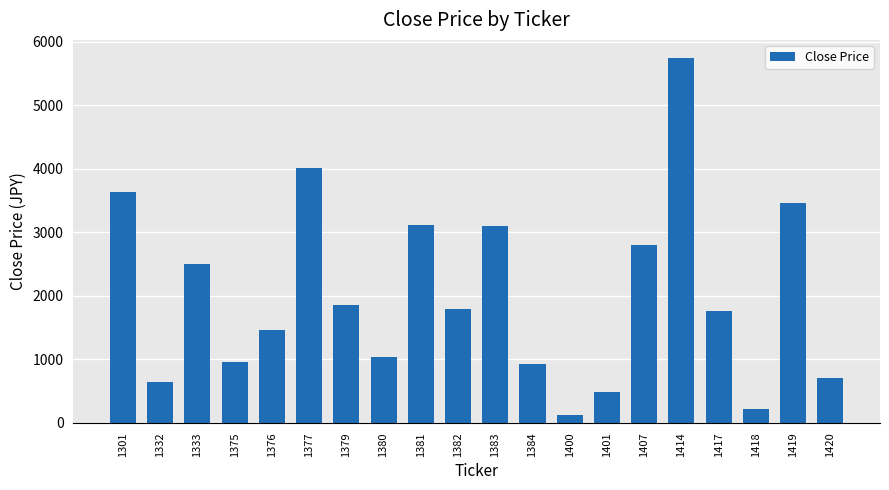

What is the average value?

2017.2